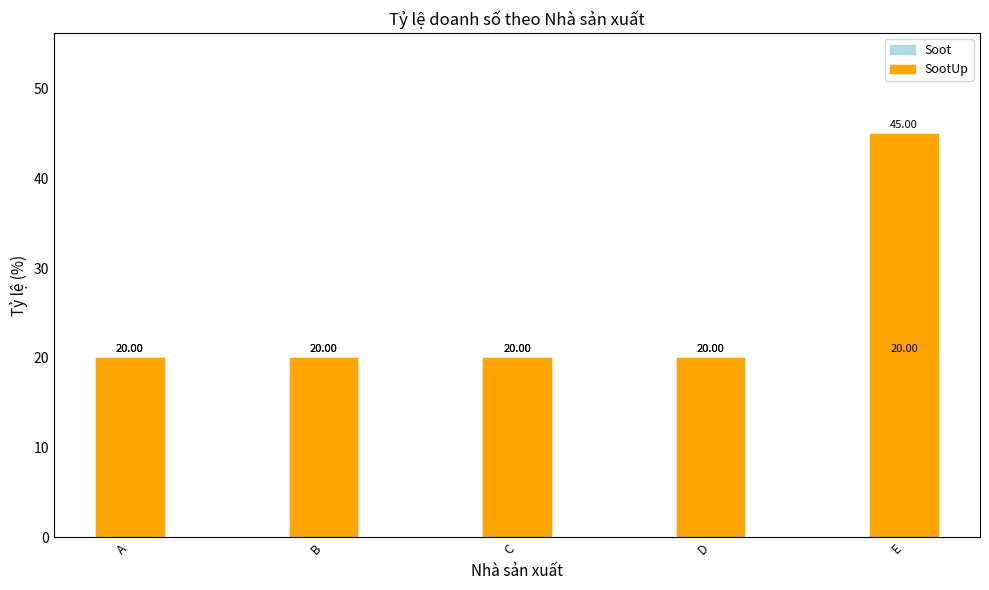

Is the value of SootUp at D greater than the value of Soot at E?

No